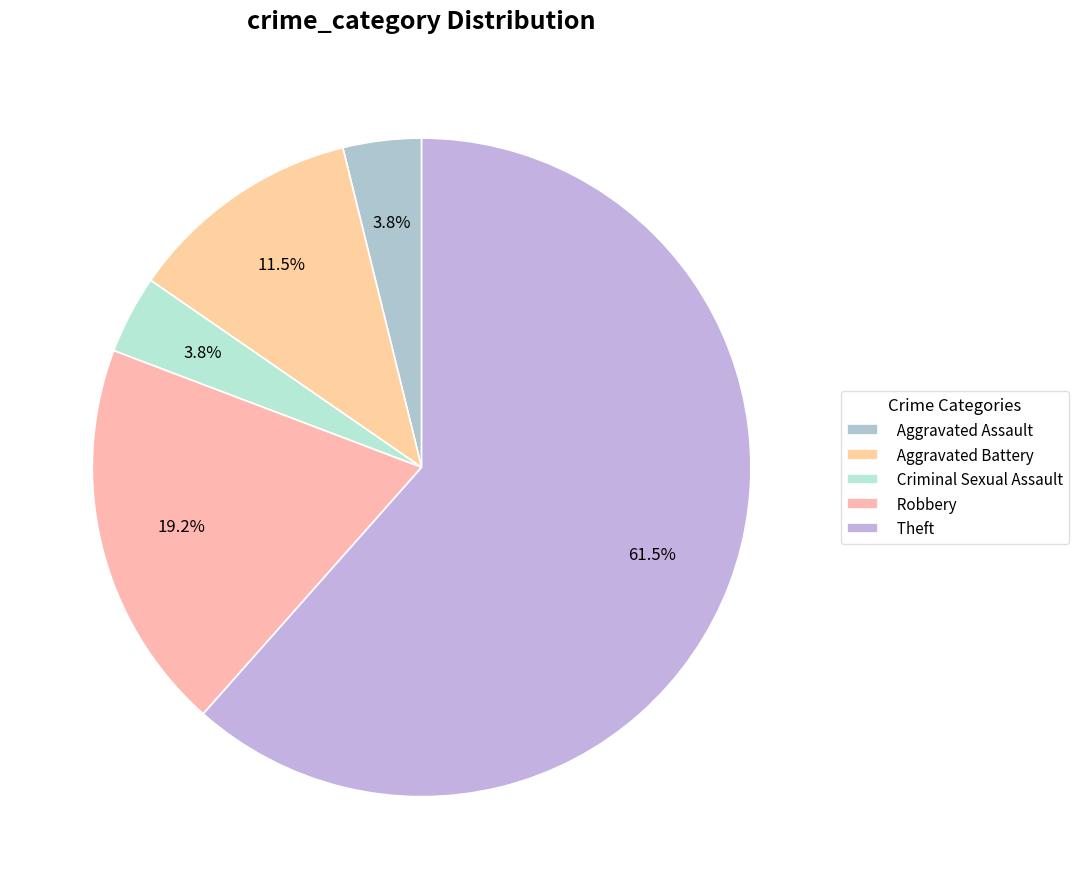

Is Theft the majority of the pie?

Yes